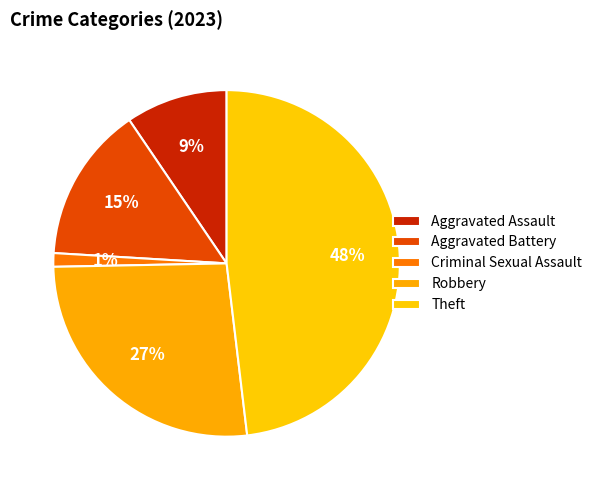

How many segments does this pie chart have?

5